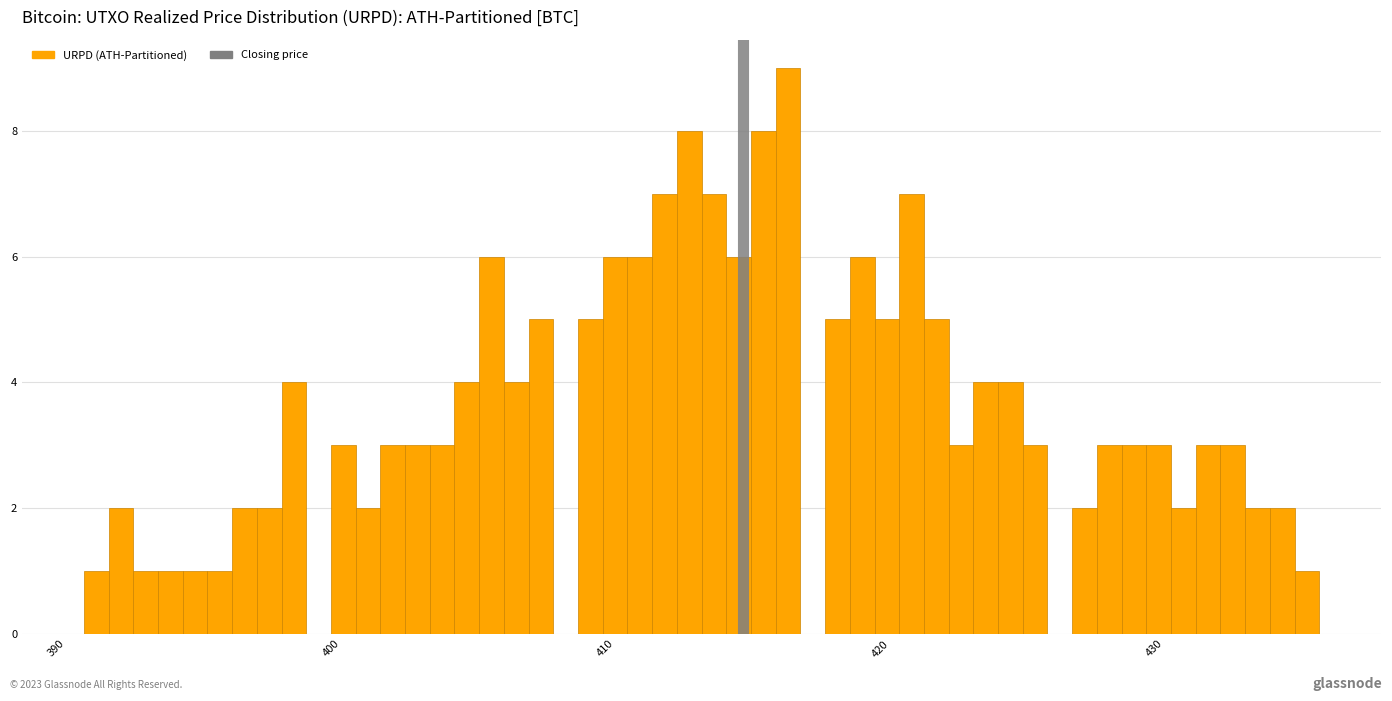

Read against the x-axis, roughly where is the centre of the tallest bar?

417